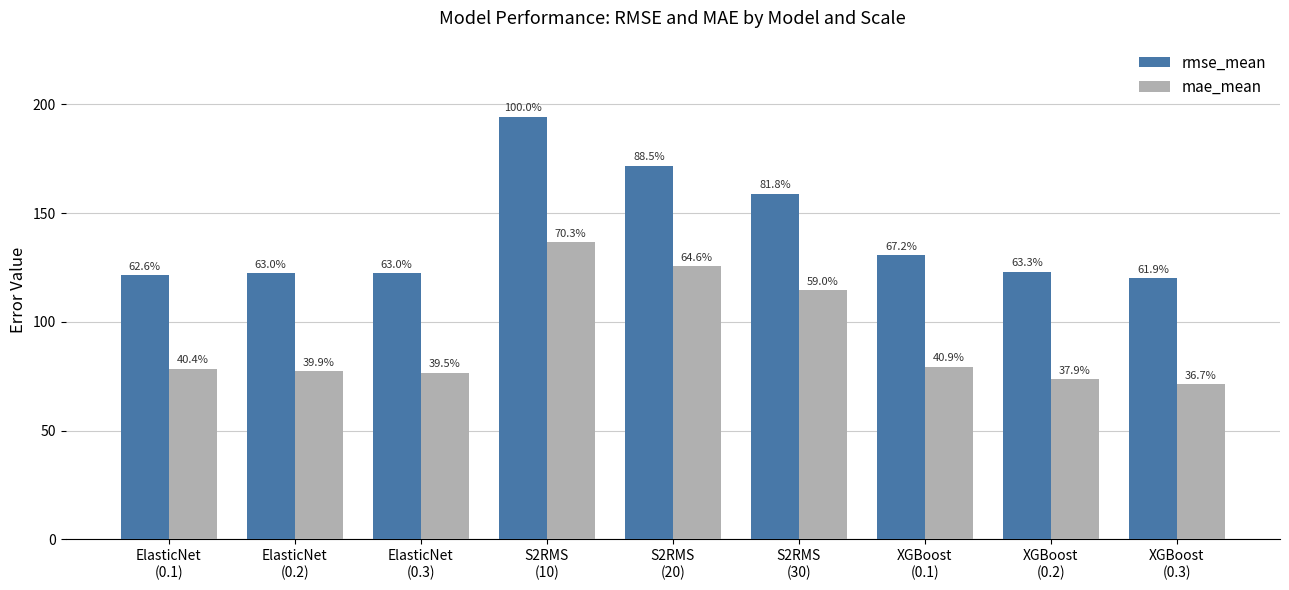

Where is rmse_mean nearest to the value 157?

S2RMS
(30)